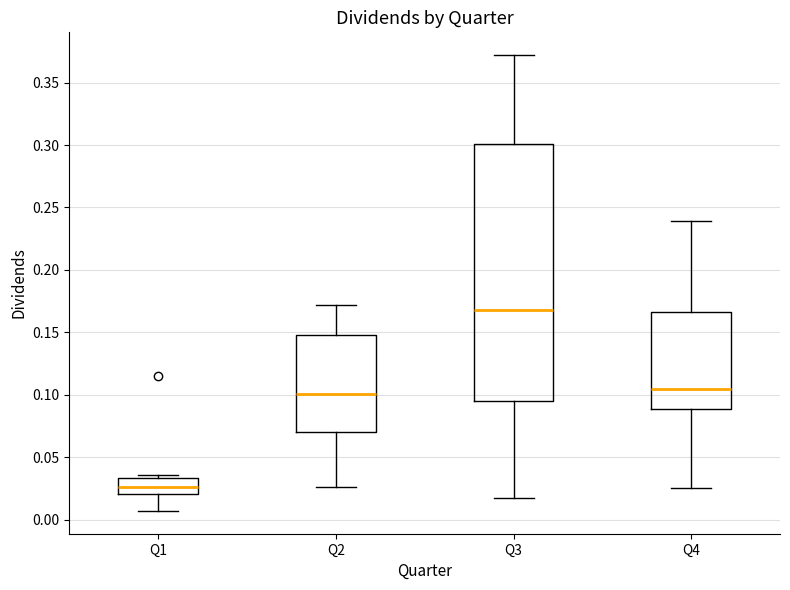

Where does the upper whisker of the box for Q4 end on the y-axis? The values are not printed on the chart, so give them approximately, as read against the axis.

0.240